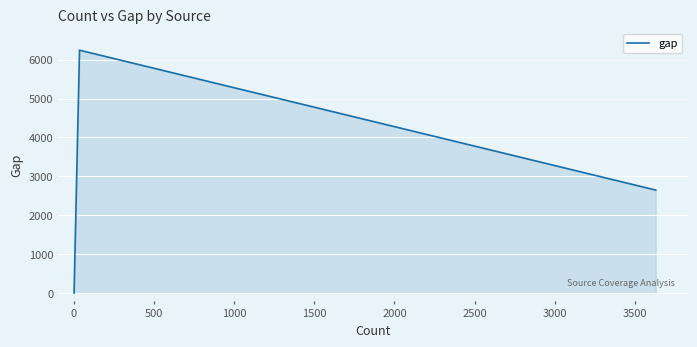

What is the difference between the maximum and minimum values?

6244